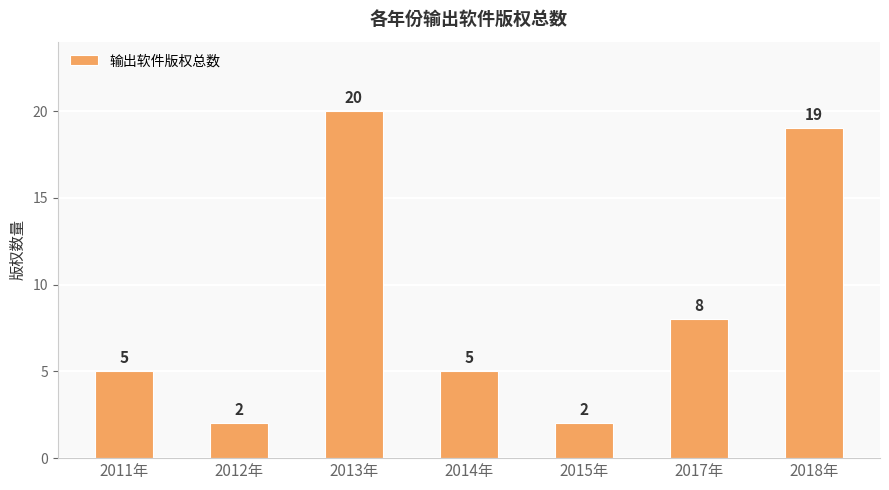

Between 2011年 and 2015年, which is larger?

2011年